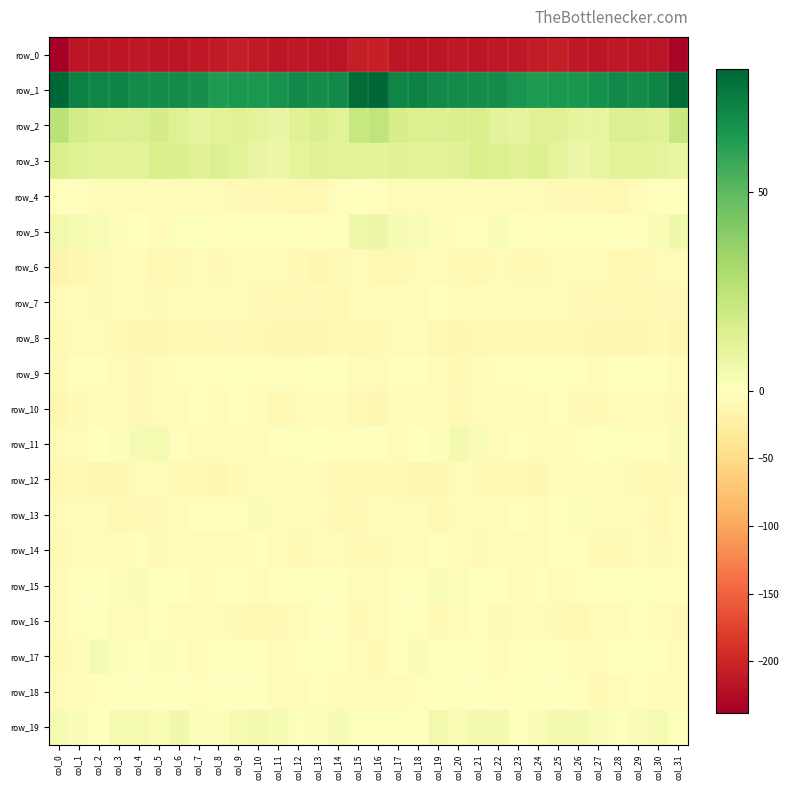

What is the sum of all row_3 values?

391.4